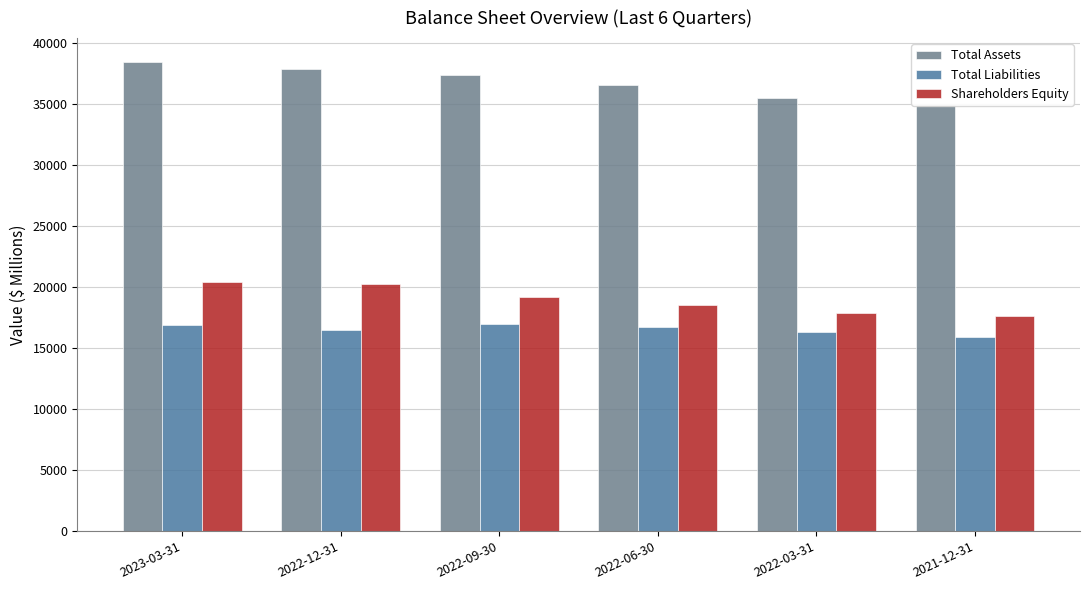

What is the total value across all series at 2022-06-30?

71829.6